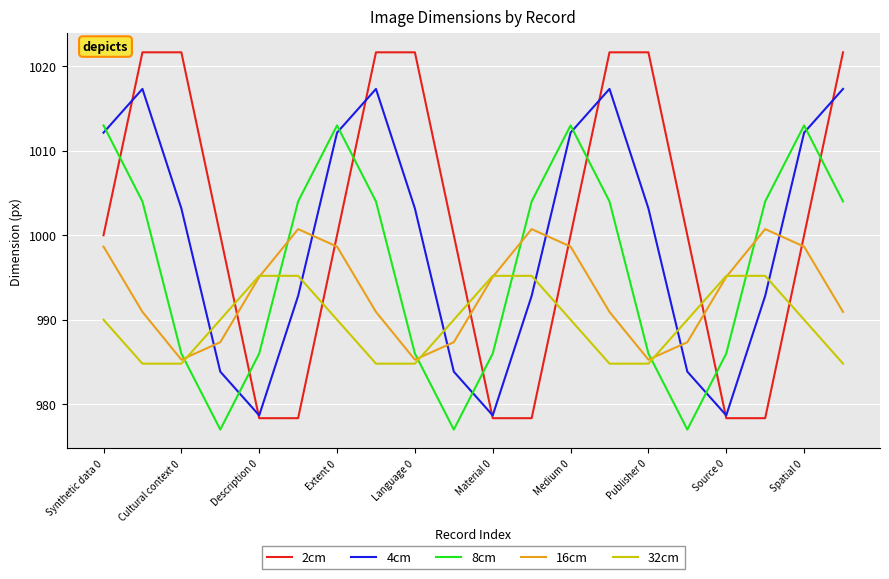

True or false: 8cm and 2cm intersect in this chart.

True